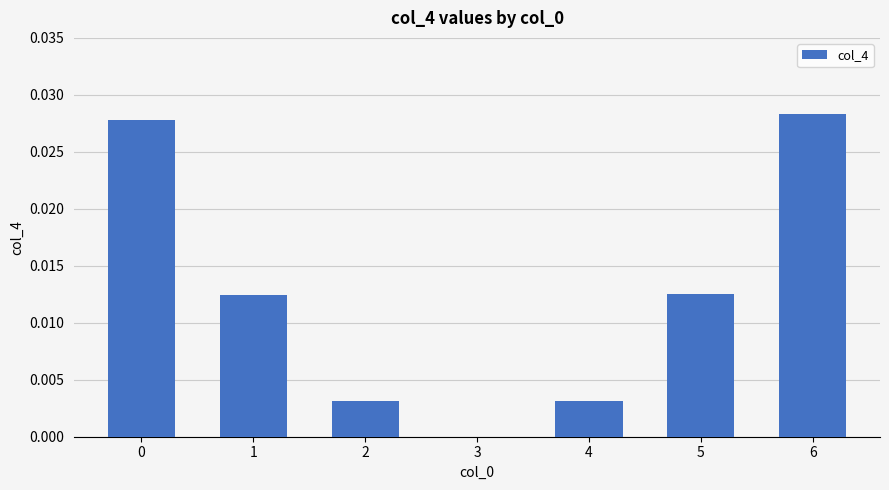

Which has a higher value, 1 or 6?

6